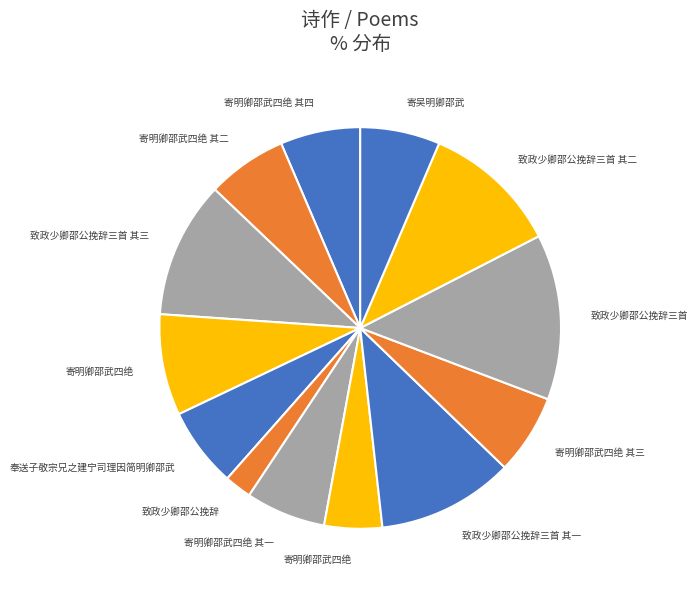

How many slices are in this pie chart?

13